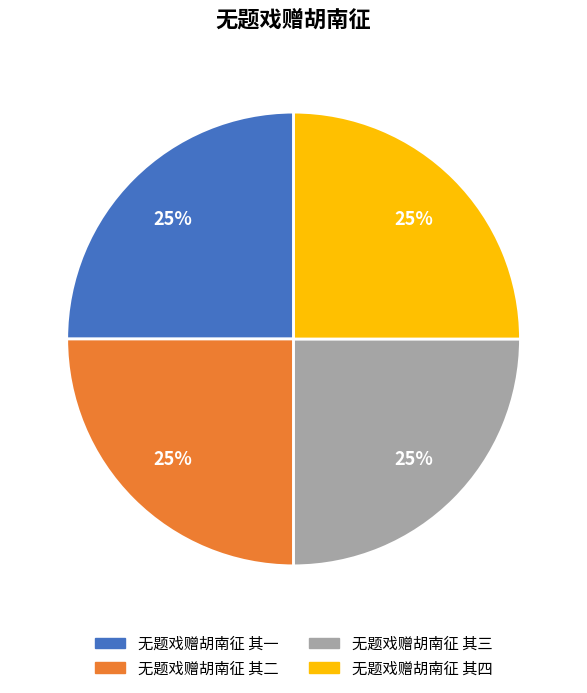

To the nearest percent, what percentage of the pie is 无题戏赠胡南征 其二?

25%